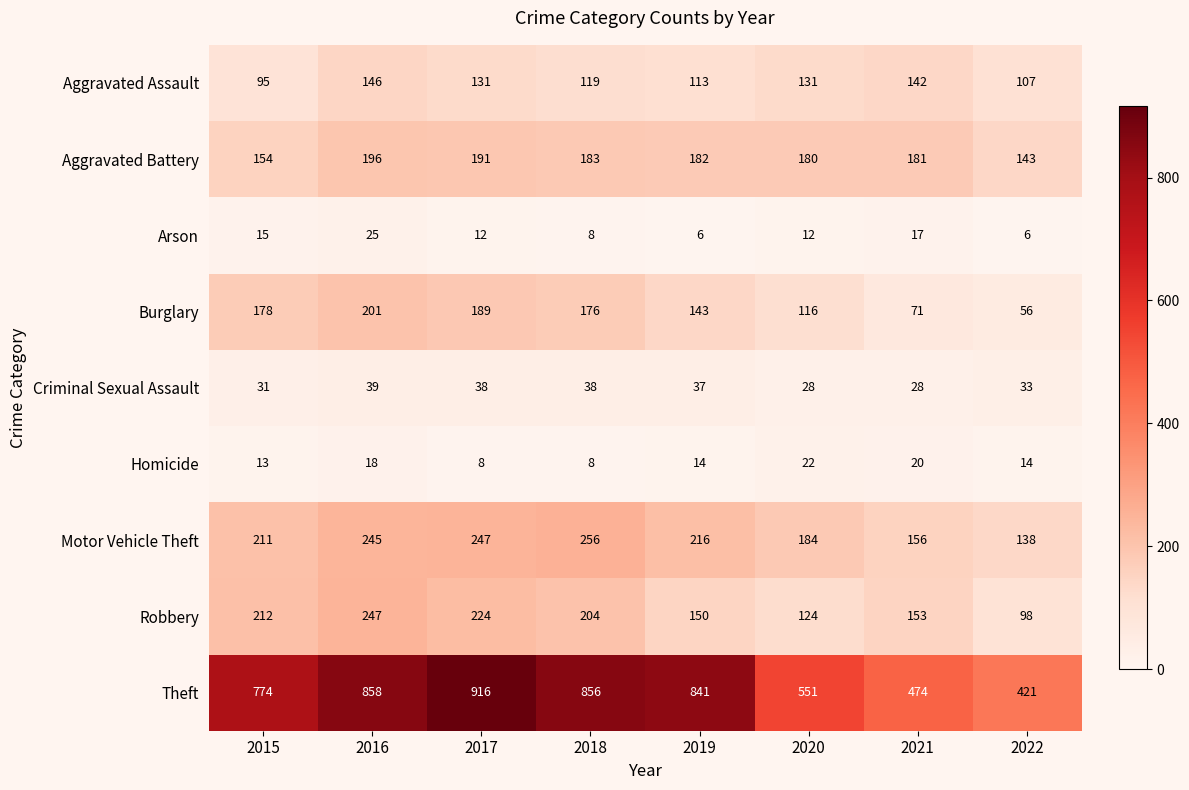

How many values in the Aggravated Assault series are below 131?

4